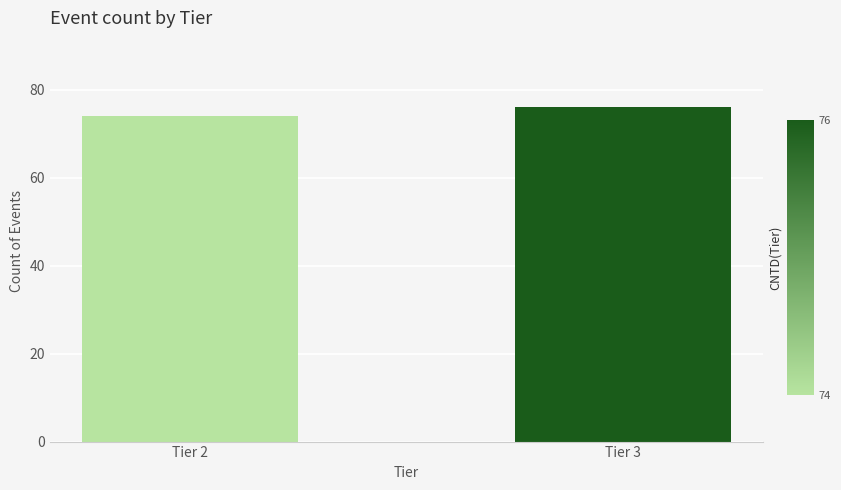

Reading right to left, transcribe all the data shown in this chart.

Tier 3=76	Tier 2=74